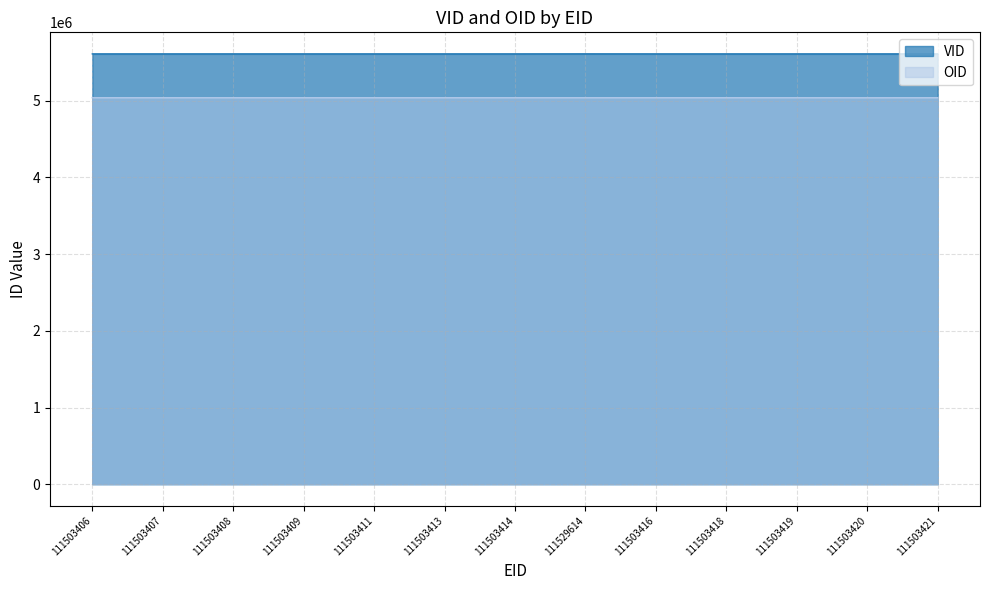

What is the smallest value displayed?

5039902